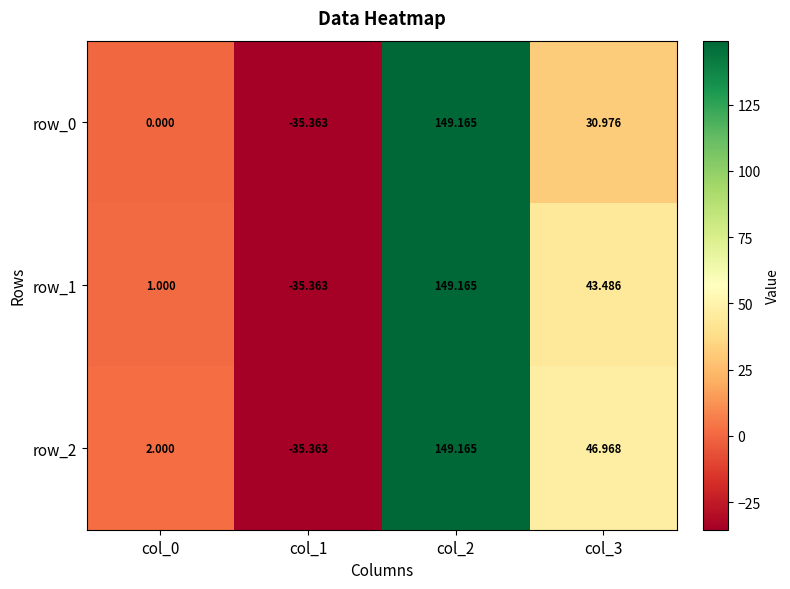

How many values in the row_2 series are below 46?

2